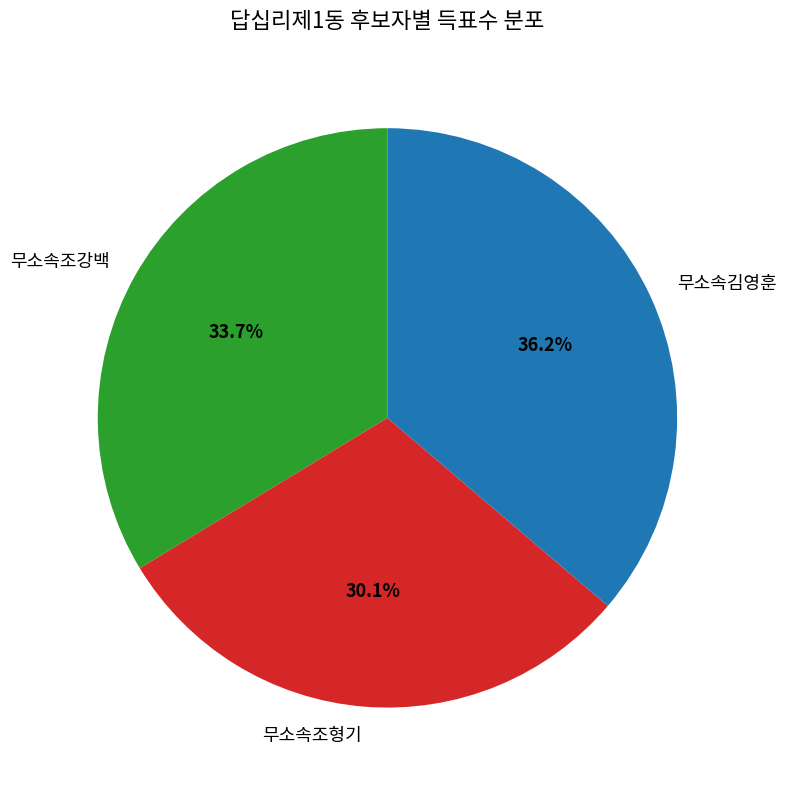

Which slice is the largest?

무소속김영훈